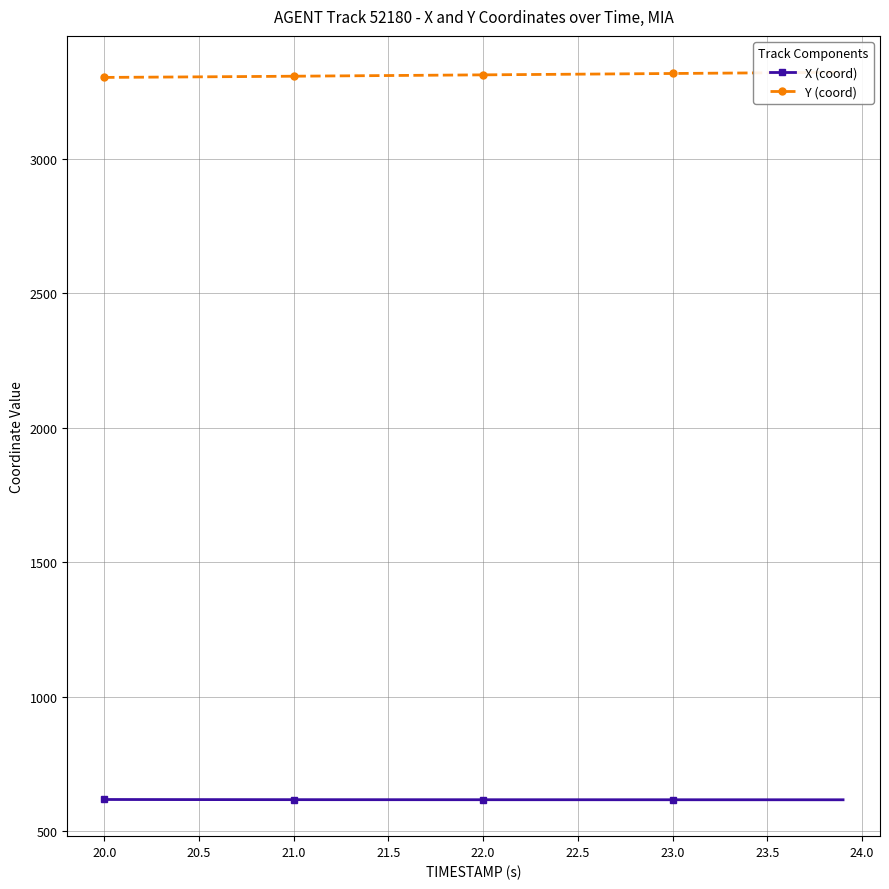

True or false: Y (coord) and X (coord) cross at least once.

False